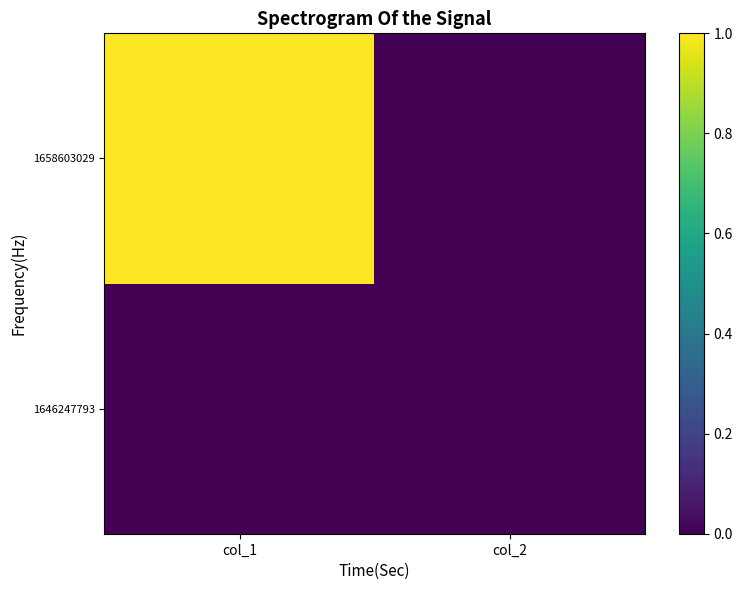

At which category is the sum across all series the highest?

col_1